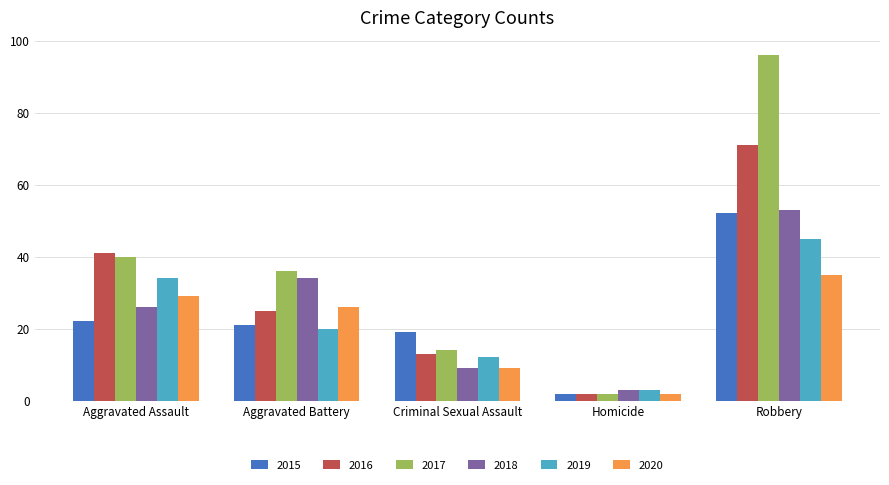

How many values in the 2019 series are below 20?

2